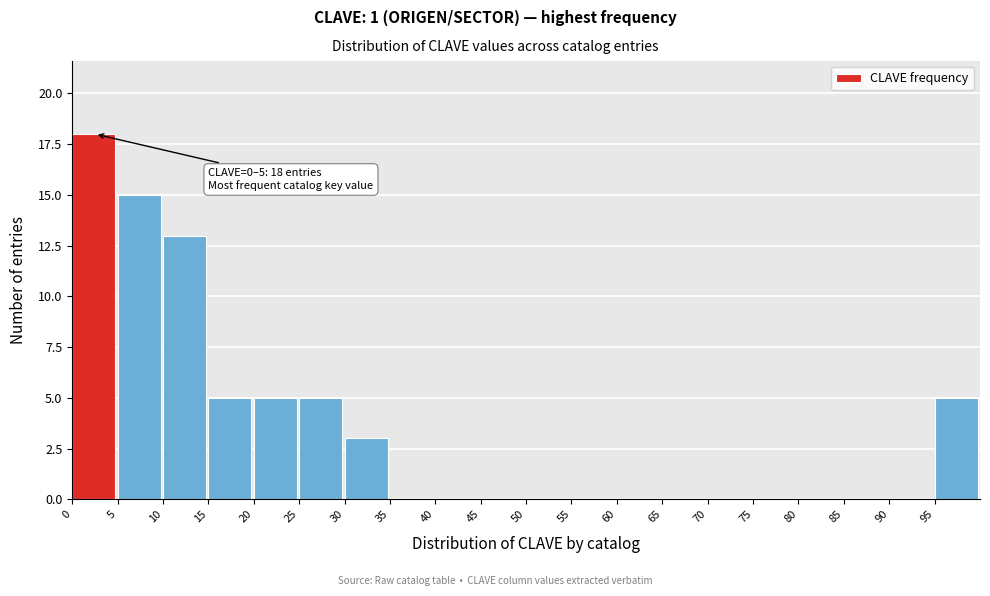

Over which range of the x-axis is the bar tallest?

0 to 5